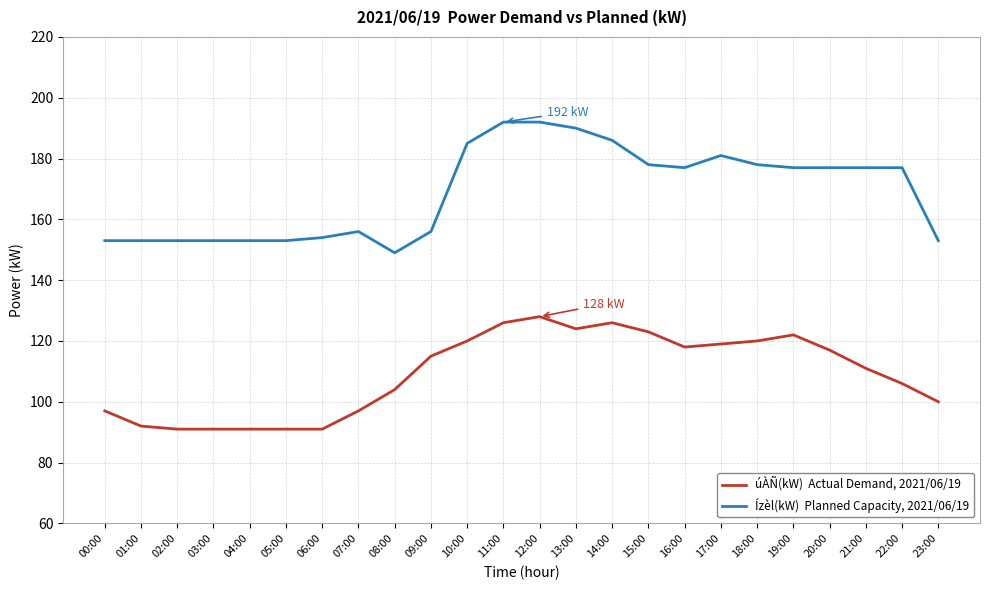

What is the spread (max minus min) of values at 05:00?

62